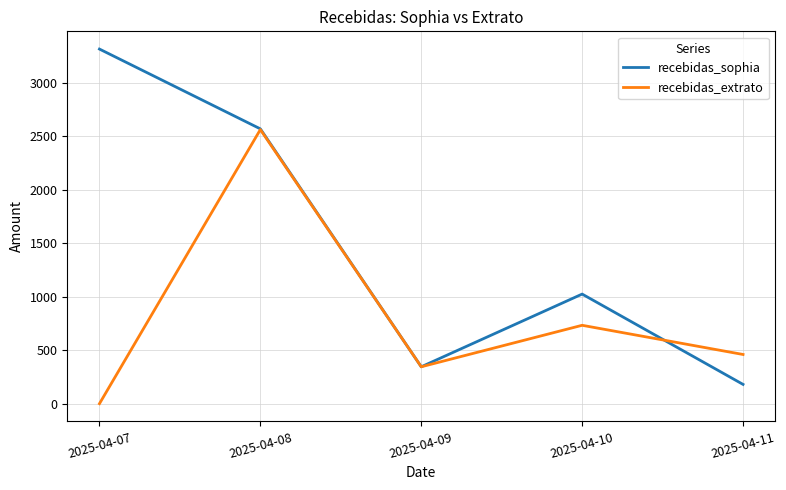

What is the total value across all series at 2025-04-08?

5128.3